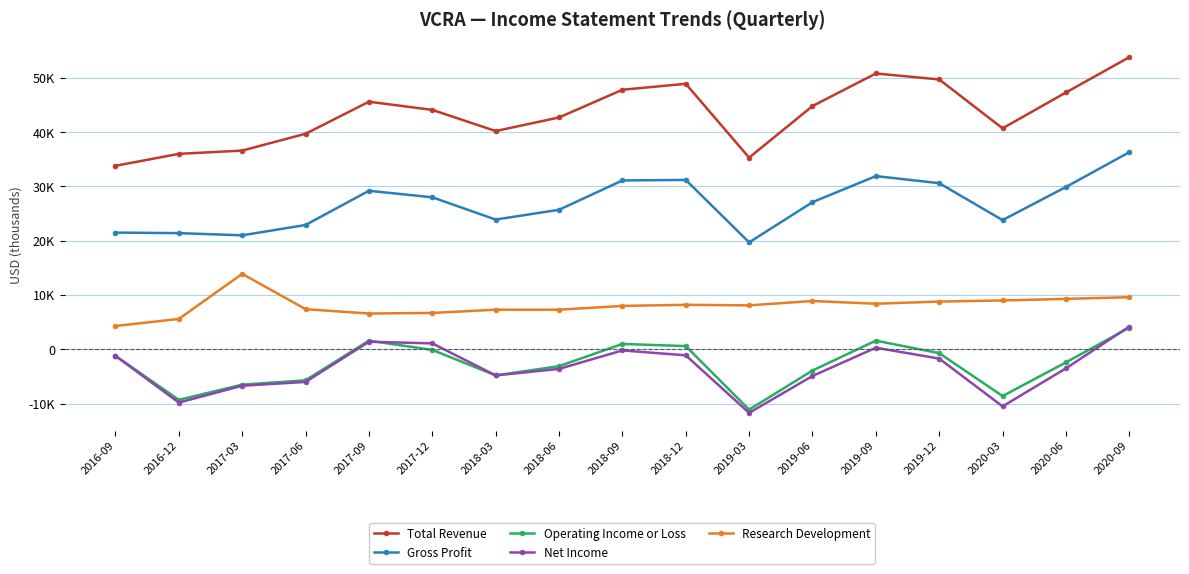

What are all the series names shown in the legend?

Total Revenue, Gross Profit, Operating Income or Loss, Net Income, Research Development